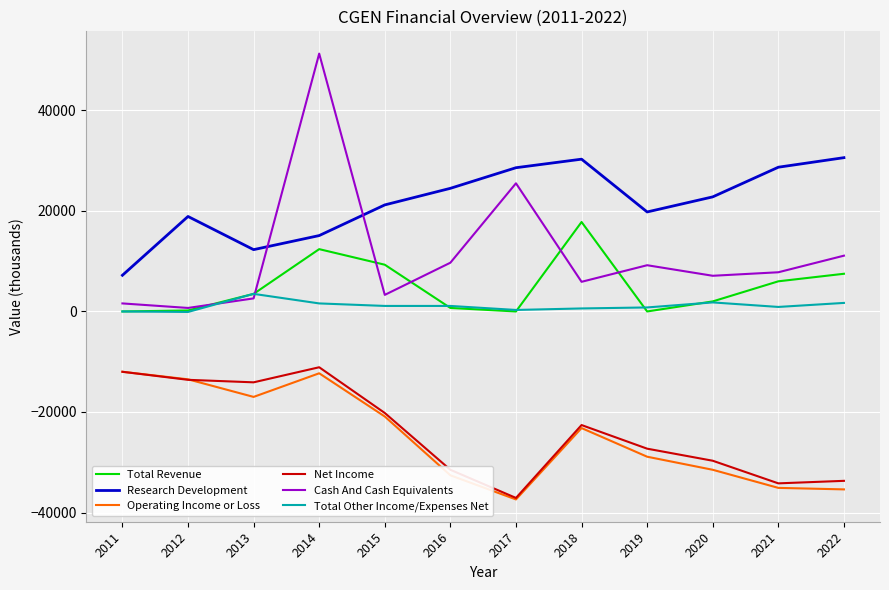

Does the chart have visible grid lines?

Yes